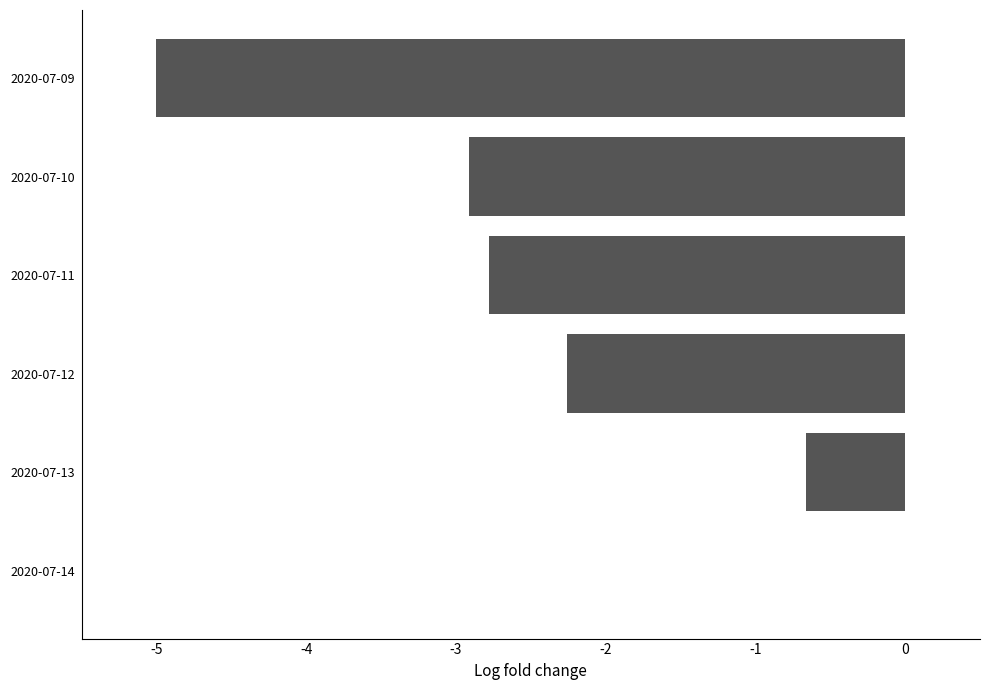

Count the number of values greater than -2.

2